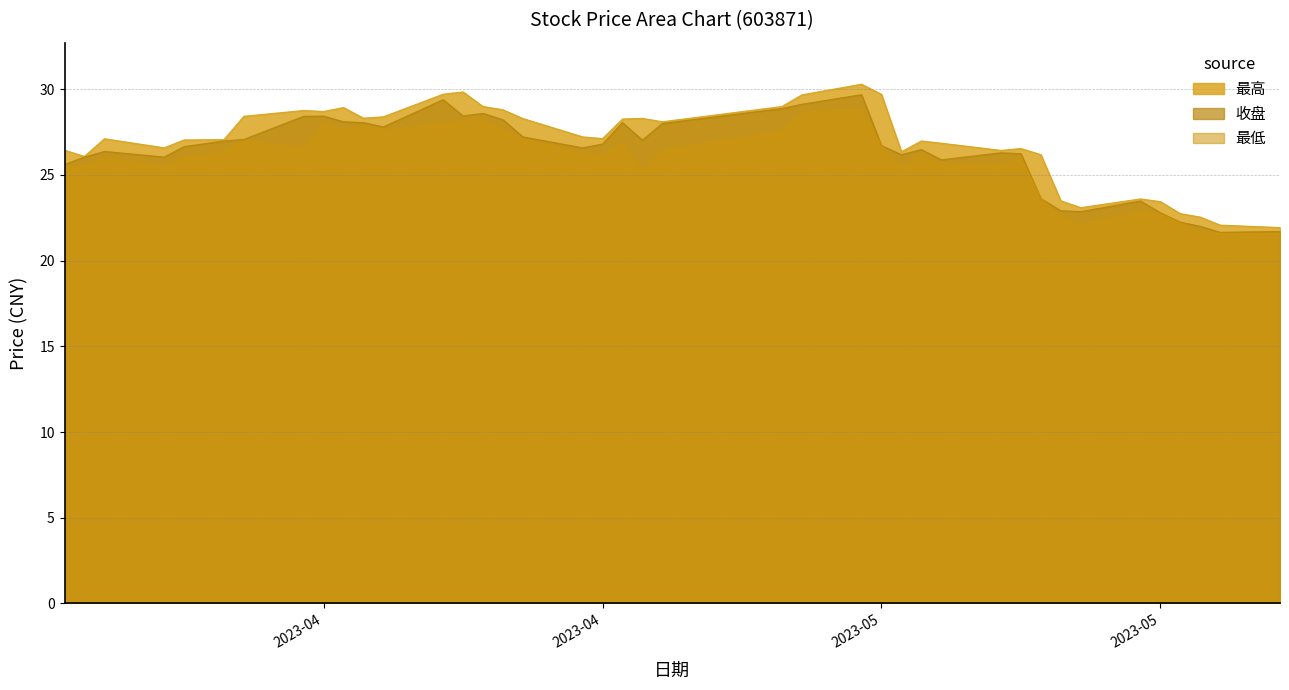

Reading left to right, extract all data points from this chart.

最高: 26.4	26.1	27.1	26.6	27.0	27.1	28.4	28.8	28.7	28.9	28.3	28.4	29.7	29.8	29.0	28.8	28.3	27.2	27.1	28.3	28.3	28.1	29.0	29.7	30.3	29.7	26.4	27.0	26.9	26.4	26.5	26.2	23.5	23.1	23.6	23.4	22.7	22.5	22.1	21.9
收盘: 25.6	26.0	26.4	26.0	26.6	27.0	27.1	28.4	28.4	28.1	28.1	27.8	29.4	28.4	28.6	28.2	27.2	26.6	26.8	28.1	27.0	28.0	28.9	29.1	29.7	26.7	26.2	26.5	25.9	26.3	26.2	23.6	22.9	22.9	23.5	22.8	22.2	22.0	21.6	21.7
最低: 25.5	25.5	26.0	25.5	26.0	26.4	27.0	26.6	28.0	27.7	27.8	27.6	28.0	28.1	28.2	27.7	27.1	26.3	26.2	26.8	25.2	26.4	27.6	28.6	28.8	26.7	25.5	26.2	25.6	25.5	26.0	23.6	22.6	22.1	22.9	22.7	22.2	21.7	21.6	21.6